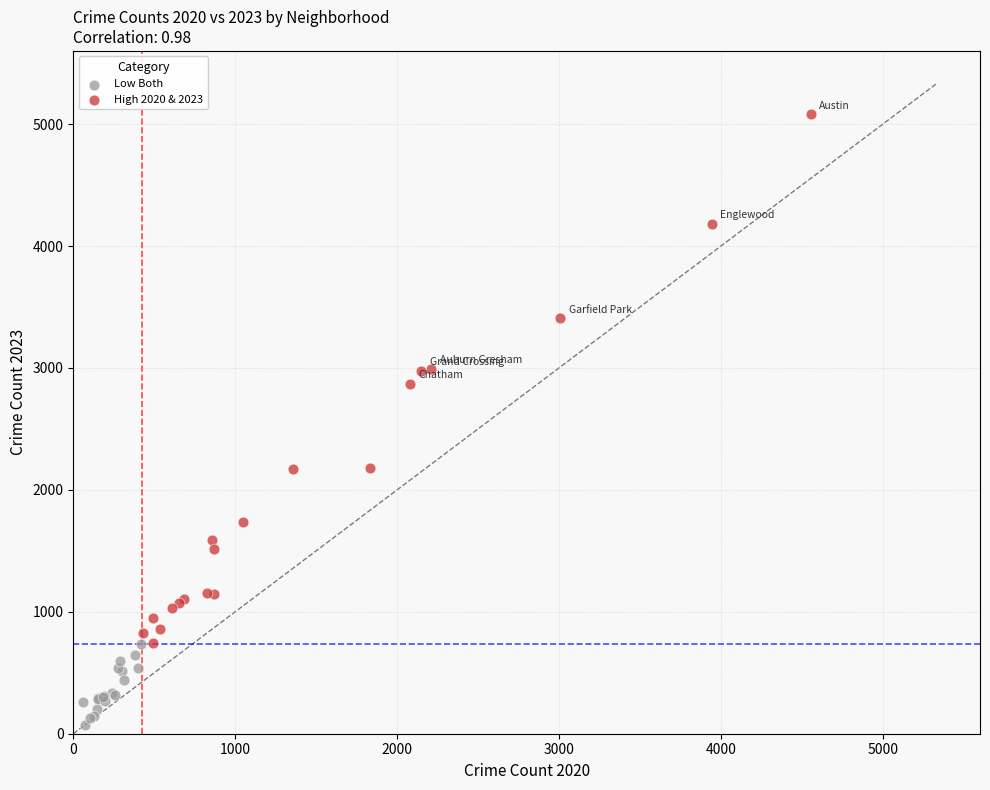

Which series contains the lowest Y value?

Low Both